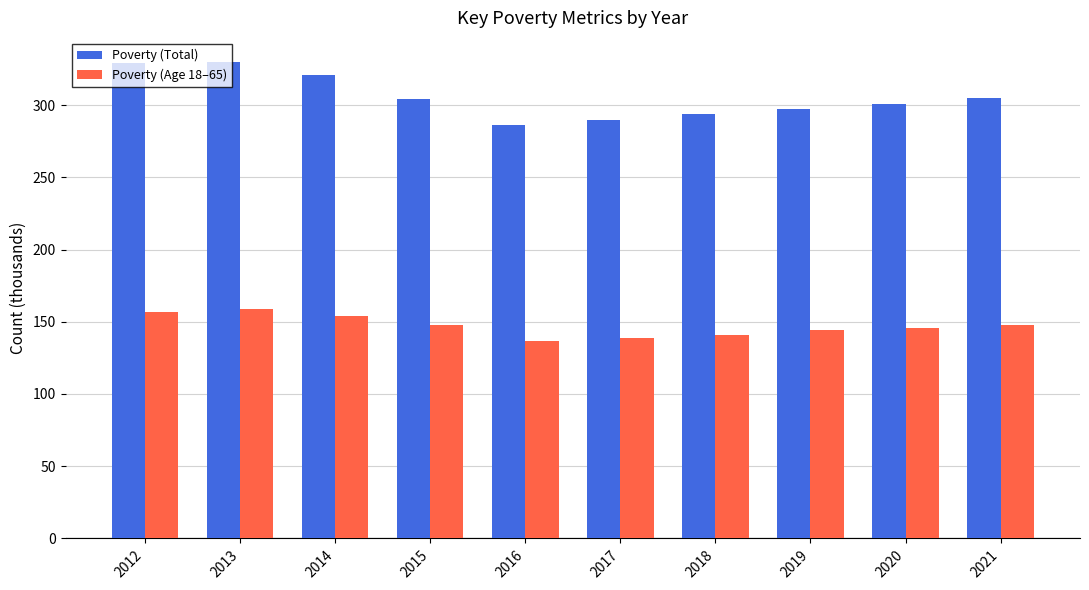

What is the approximate value of Poverty (Total) at 2020?

301